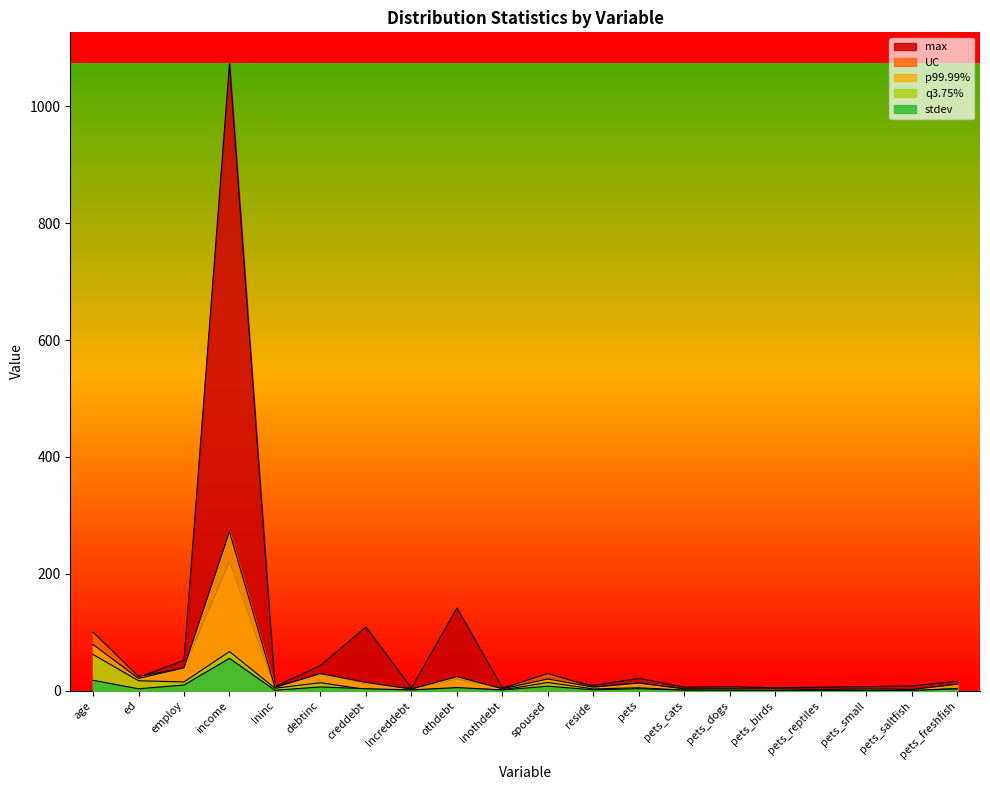

At which label is q3.75% closest to 33?

ed